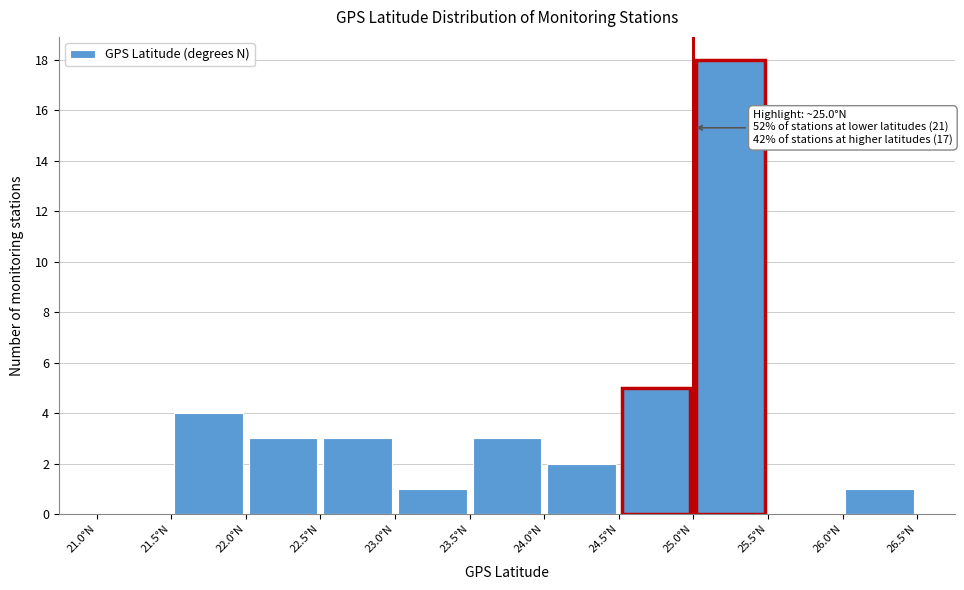

Which range on the x-axis has the tallest bar?

25.0 to 25.5